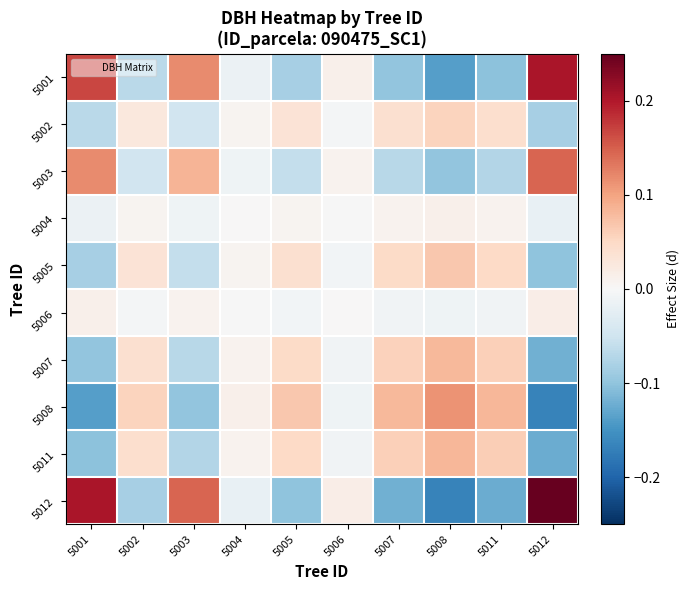

Count the number of data series in this chart.

10